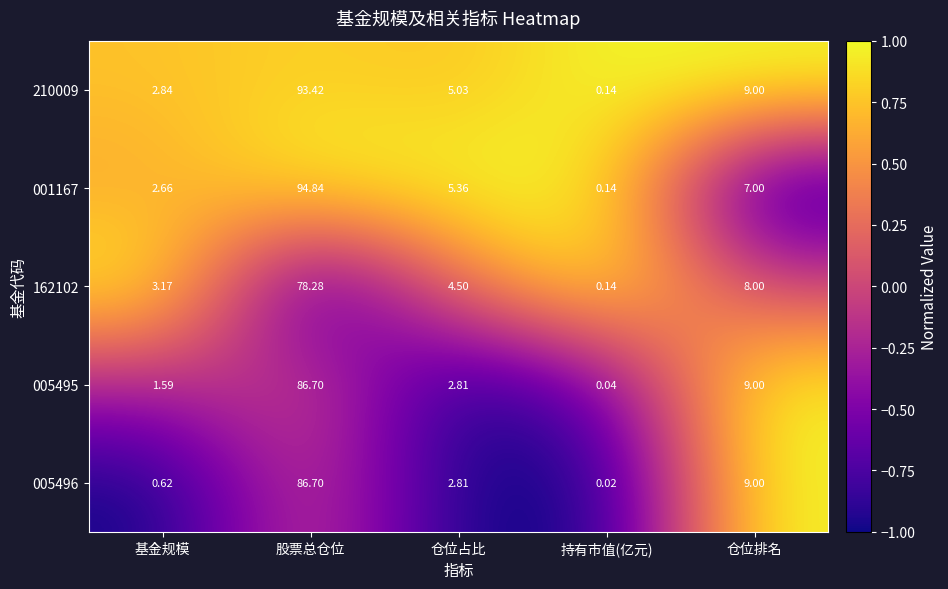

At which label is 210009 closest to 46?

仓位排名